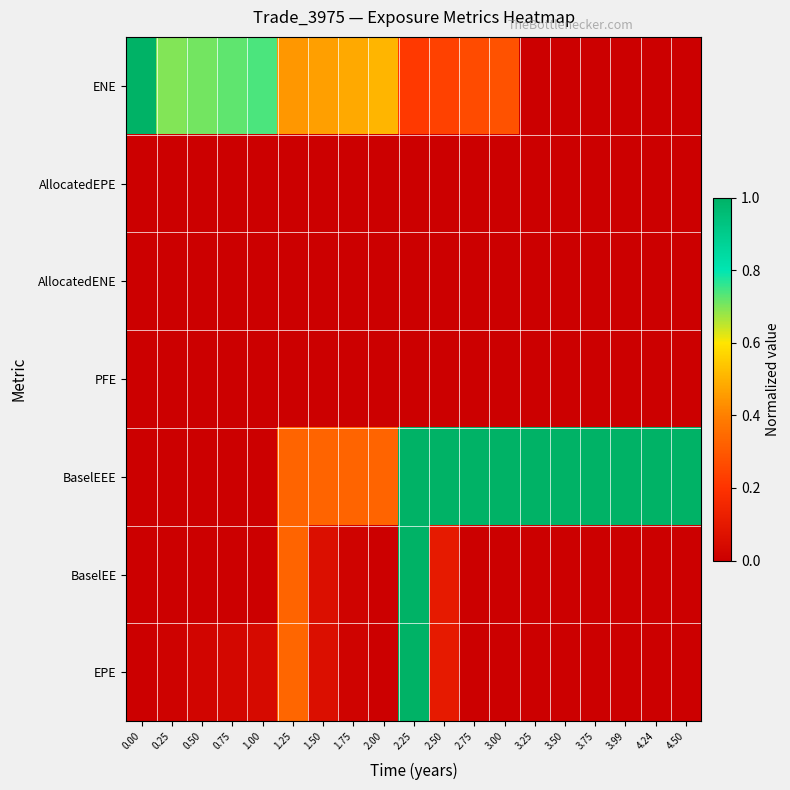

Reading right to left, extract all data points from this chart.

ENE: 4.50=0.0	4.24=0.0	3.99=0.0	3.75=0.0	3.50=0.0	3.25=0.0	3.00=0.3	2.75=0.3	2.50=0.2	2.25=0.2	2.00=0.5	1.75=0.5	1.50=0.5	1.25=0.4	1.00=0.7	0.75=0.7	0.50=0.7	0.25=0.7	0.00=1.0
AllocatedEPE: 4.50=0.0	4.24=0.0	3.99=0.0	3.75=0.0	3.50=0.0	3.25=0.0	3.00=0.0	2.75=0.0	2.50=0.0	2.25=0.0	2.00=0.0	1.75=0.0	1.50=0.0	1.25=0.0	1.00=0.0	0.75=0.0	0.50=0.0	0.25=0.0	0.00=0.0
AllocatedENE: 4.50=0.0	4.24=0.0	3.99=0.0	3.75=0.0	3.50=0.0	3.25=0.0	3.00=0.0	2.75=0.0	2.50=0.0	2.25=0.0	2.00=0.0	1.75=0.0	1.50=0.0	1.25=0.0	1.00=0.0	0.75=0.0	0.50=0.0	0.25=0.0	0.00=0.0
PFE: 4.50=0.0	4.24=0.0	3.99=0.0	3.75=0.0	3.50=0.0	3.25=0.0	3.00=0.0	2.75=0.0	2.50=0.0	2.25=0.0	2.00=0.0	1.75=0.0	1.50=0.0	1.25=0.0	1.00=0.0	0.75=0.0	0.50=0.0	0.25=0.0	0.00=0.0
BaselEEE: 4.50=1.0	4.24=1.0	3.99=1.0	3.75=1.0	3.50=1.0	3.25=1.0	3.00=1.0	2.75=1.0	2.50=1.0	2.25=1.0	2.00=0.3	1.75=0.3	1.50=0.3	1.25=0.3	1.00=0.0	0.75=0.0	0.50=0.0	0.25=0.0	0.00=0.0
BaselEE: 4.50=0.0	4.24=0.0	3.99=0.0	3.75=0.0	3.50=0.0	3.25=0.0	3.00=0.0	2.75=0.0	2.50=0.1	2.25=1.0	2.00=0.0	1.75=0.0	1.50=0.1	1.25=0.3	1.00=0.0	0.75=0.0	0.50=0.0	0.25=0.0	0.00=0.0
EPE: 4.50=0.0	4.24=0.0	3.99=0.0	3.75=0.0	3.50=0.0	3.25=0.0	3.00=0.0	2.75=0.0	2.50=0.1	2.25=1.0	2.00=0.0	1.75=0.0	1.50=0.1	1.25=0.3	1.00=0.0	0.75=0.0	0.50=0.0	0.25=0.0	0.00=0.0